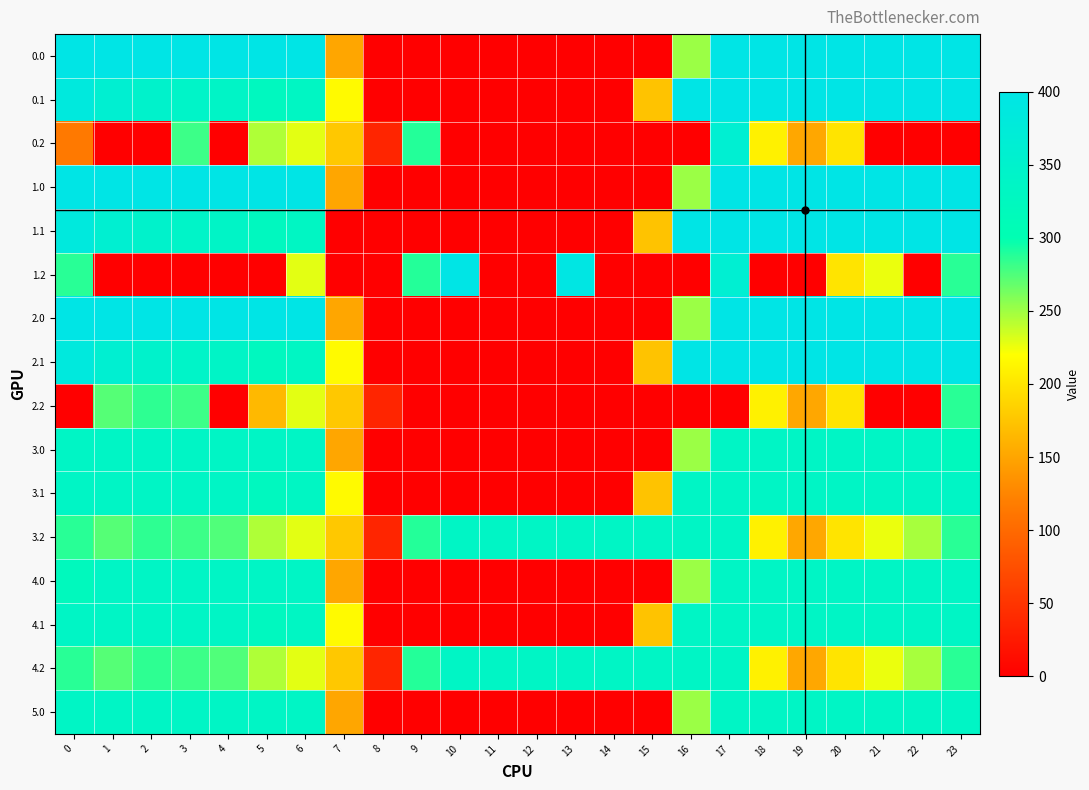

At which category is the sum across all series the highest?

17